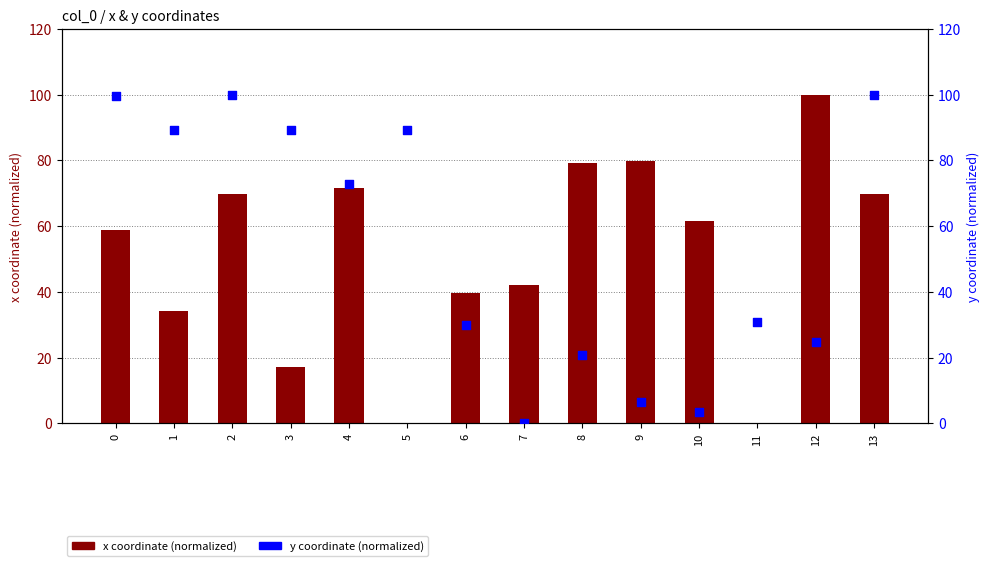

What is the total value across all series at 13?

169.8